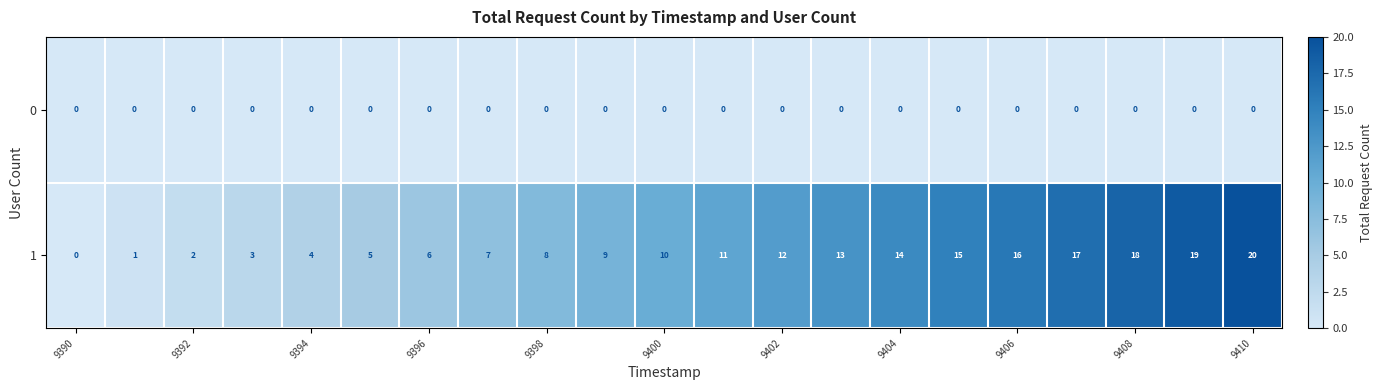

What is the difference between the maximum and minimum values in the 1 series?

20